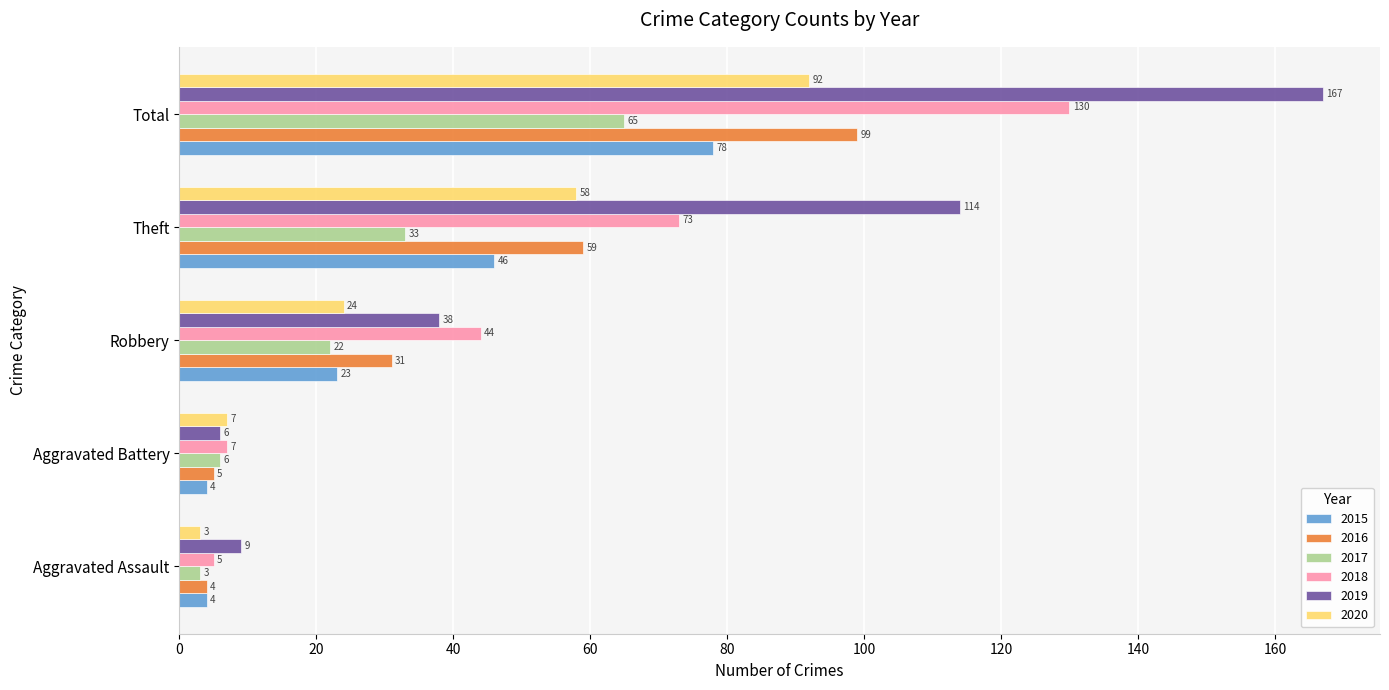

Between Aggravated Battery and Total, which series saw the biggest shift?

2019